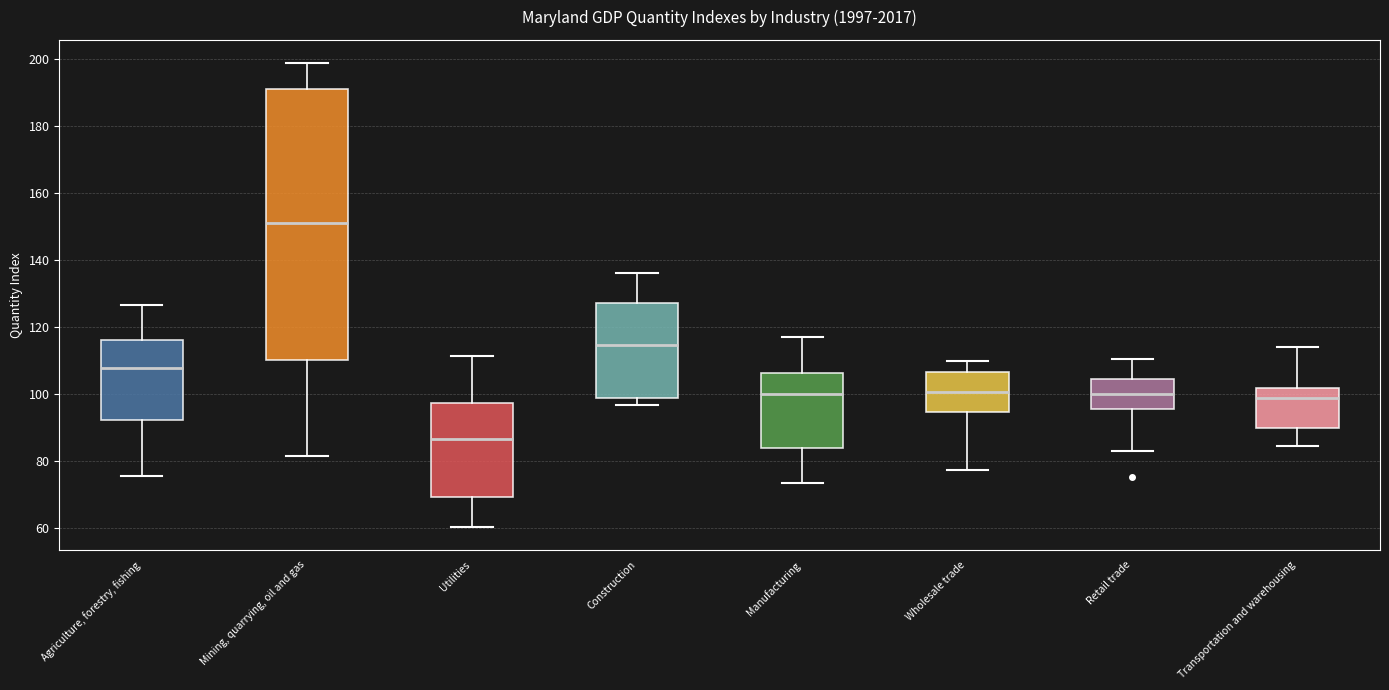

Which box's median line is the lowest?

Utilities